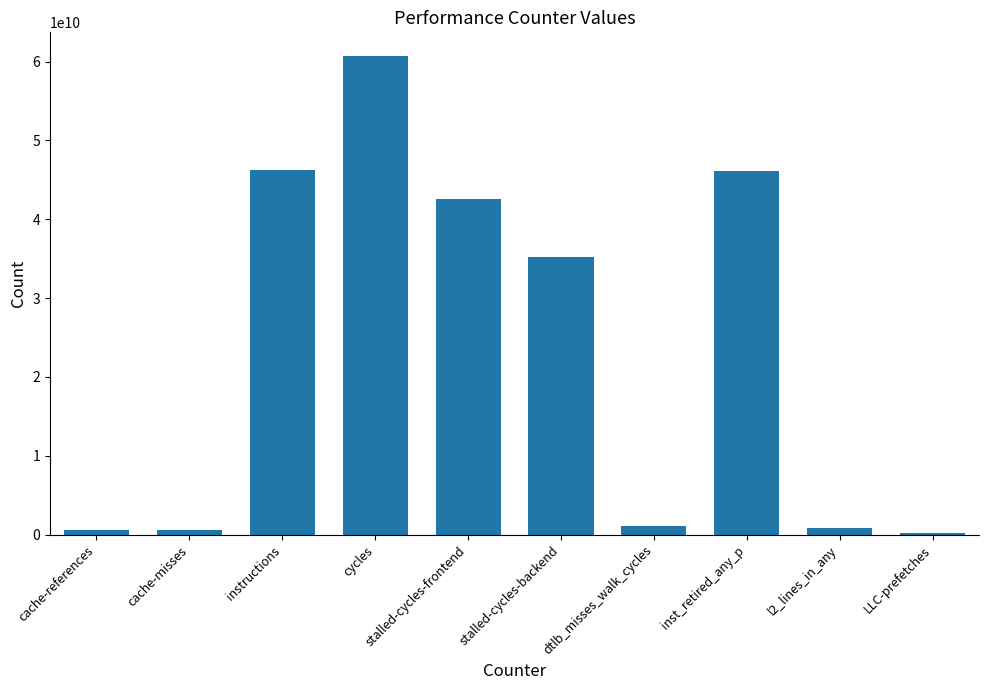

What is the difference between the maximum and minimum values?

60455481241